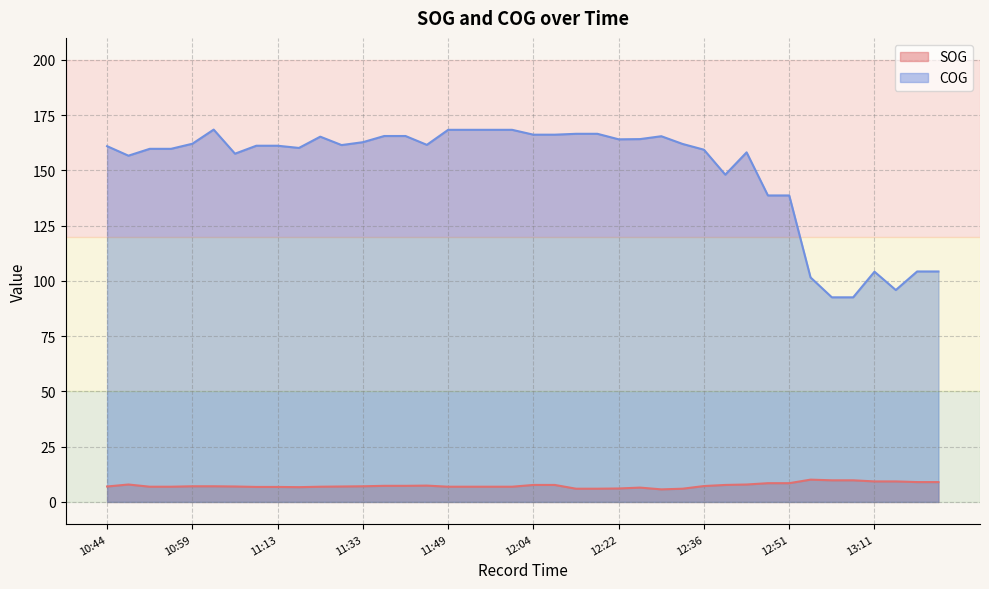

What is the value of the SOG point at the 17th from the left?

6.9